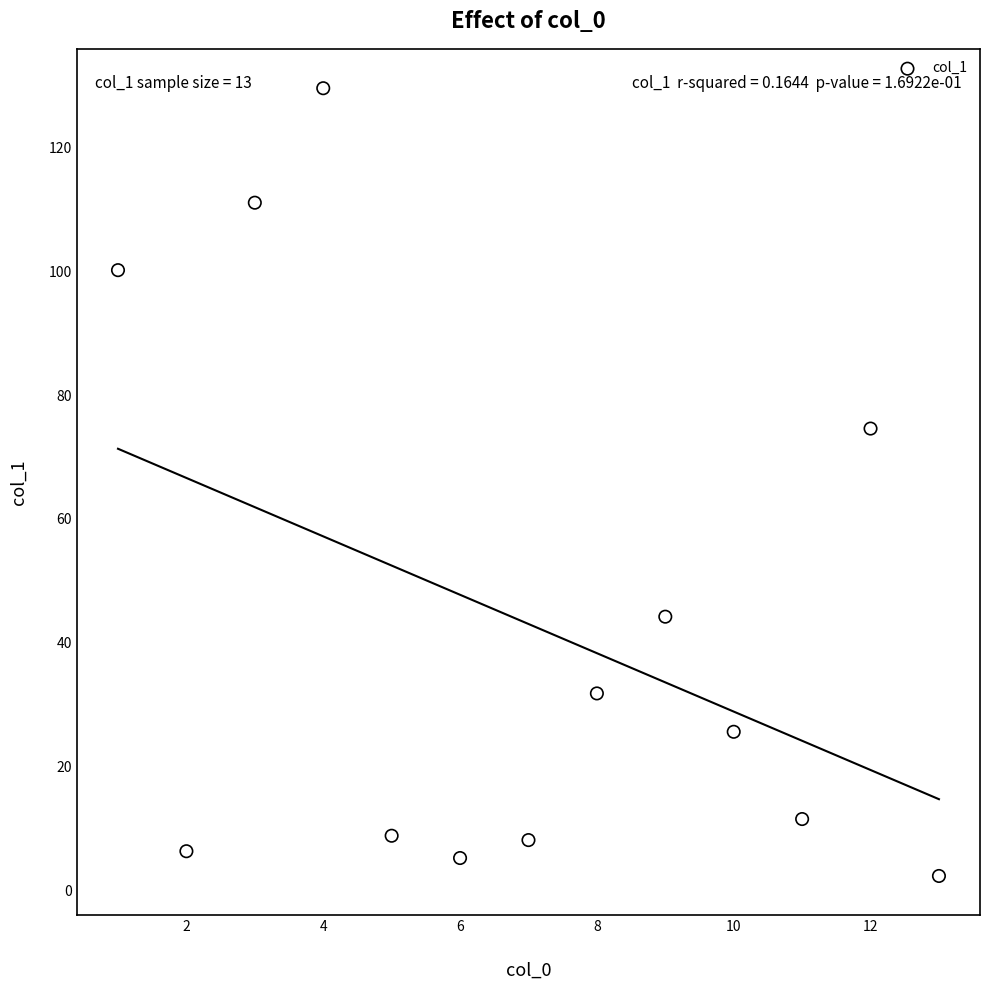

What is the range of Y values (max minus min)?

127.3